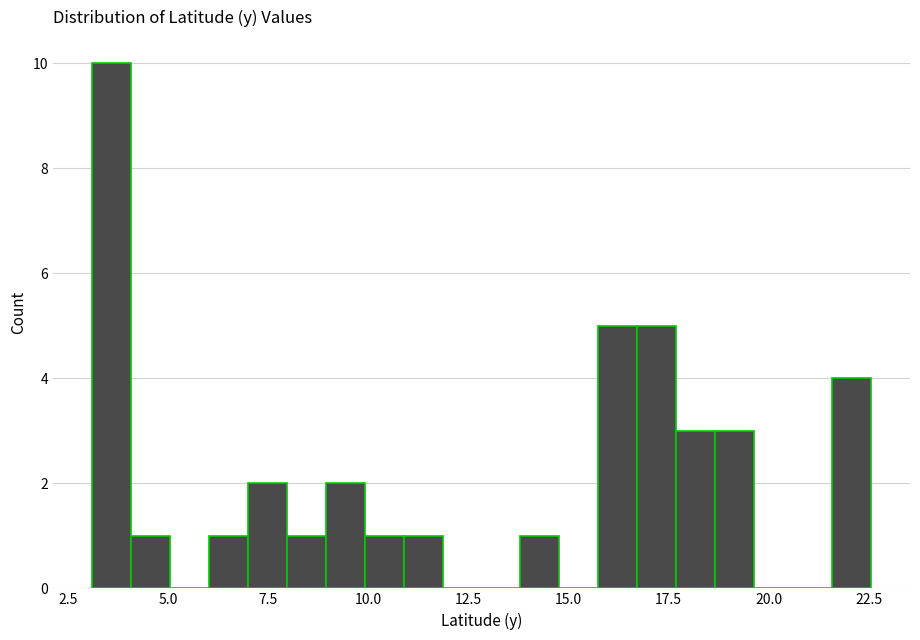

Read against the x-axis, roughly where is the centre of the tallest bar?

3.5